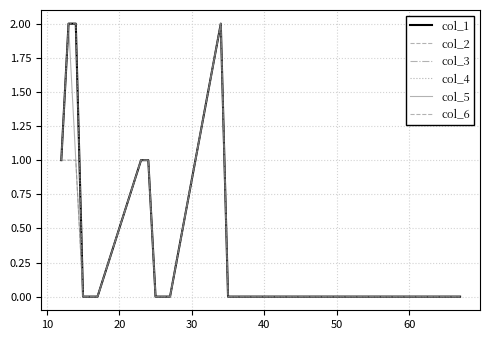

Is this an area chart (filled region under the line)?

No